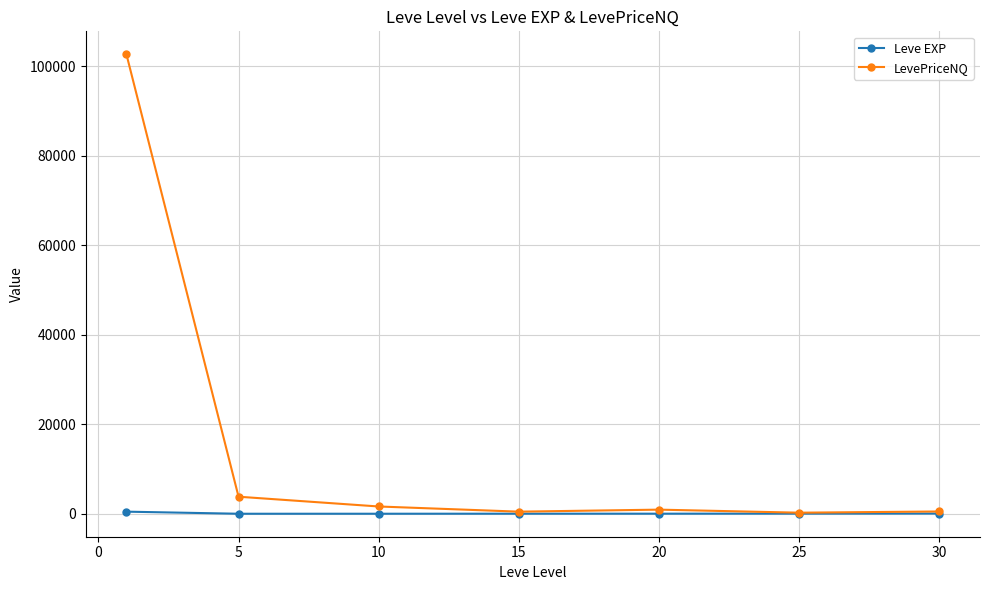

What is the maximum value for LevePriceNQ?

102633.7